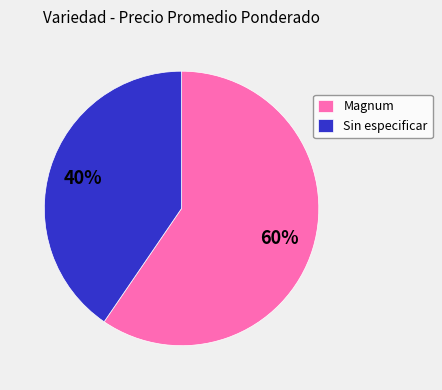

Approximately how many times larger is the value at Sin especificar compared to Magnum?

0.7